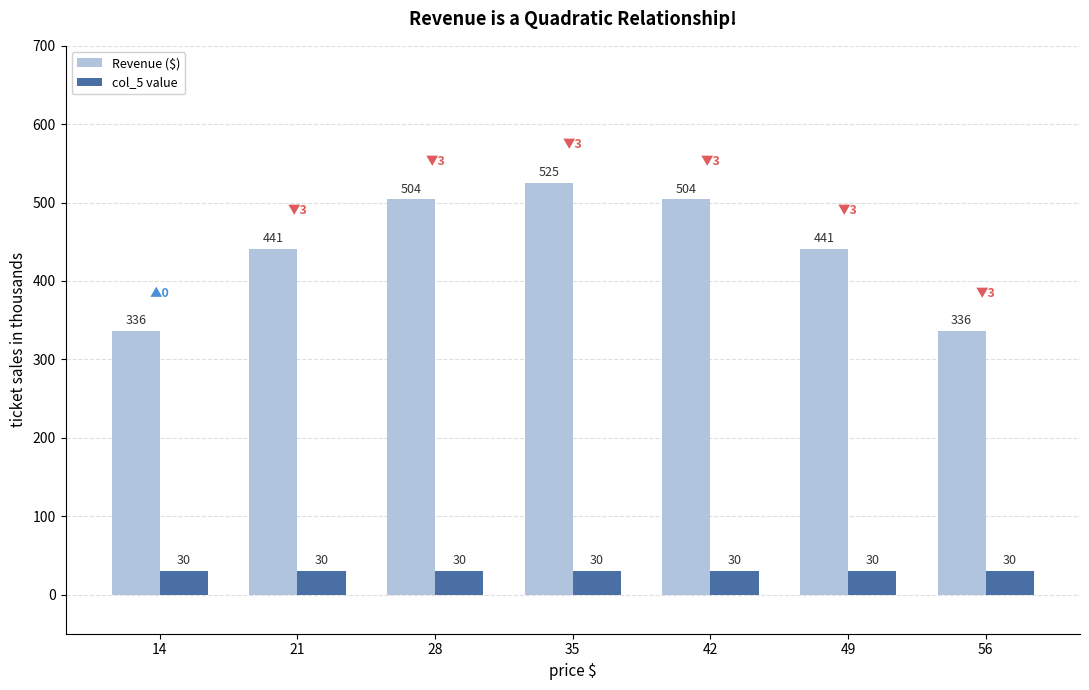

What is the difference between the highest and lowest values at 21?

411